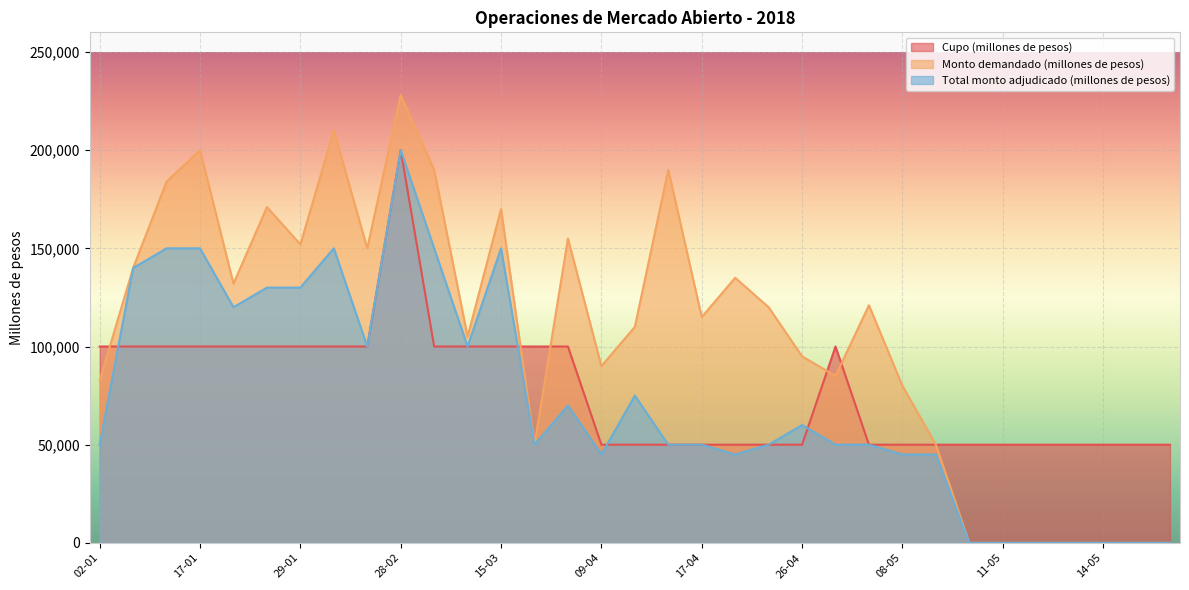

What is the maximum value for Monto demandado (millones de pesos)?

228000